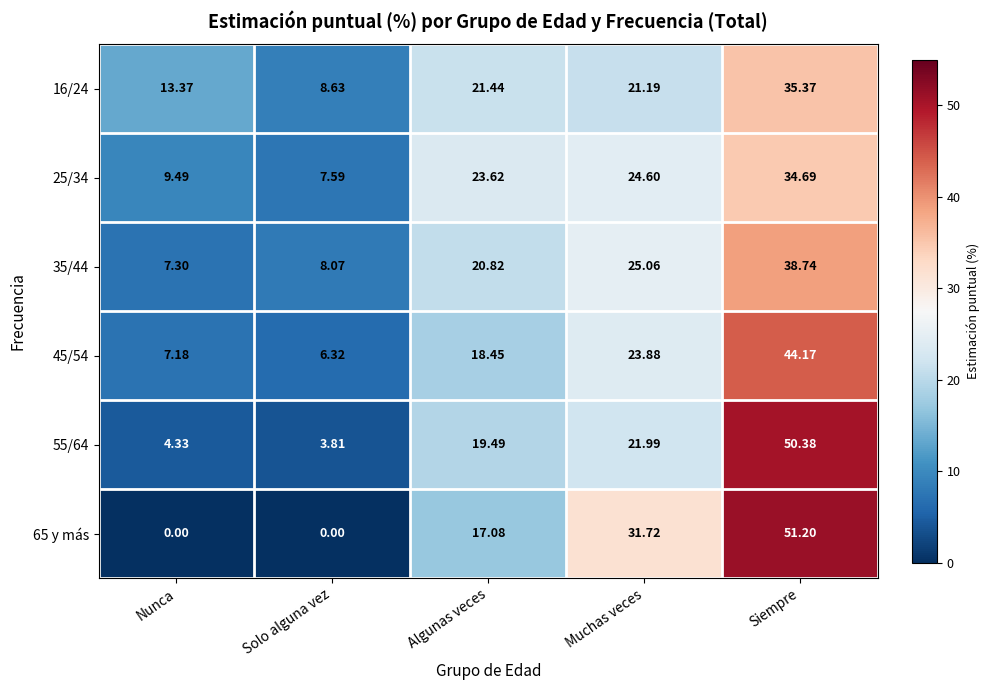

At which label does 65 y más first exceed 17?

Algunas veces